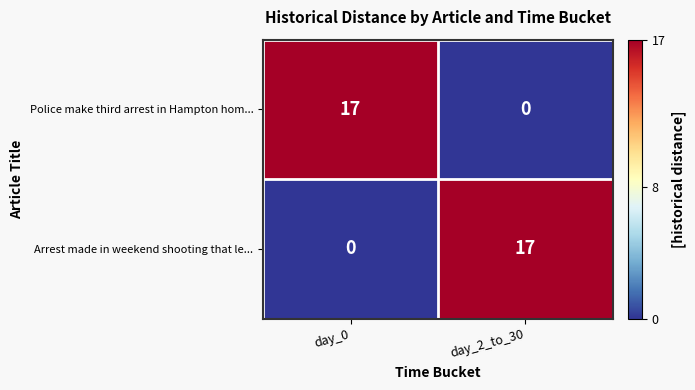

Reading left to right, extract all data points from this chart.

Police make third arrest in Hampton hom...: 17	0
Arrest made in weekend shooting that le...: 0	17